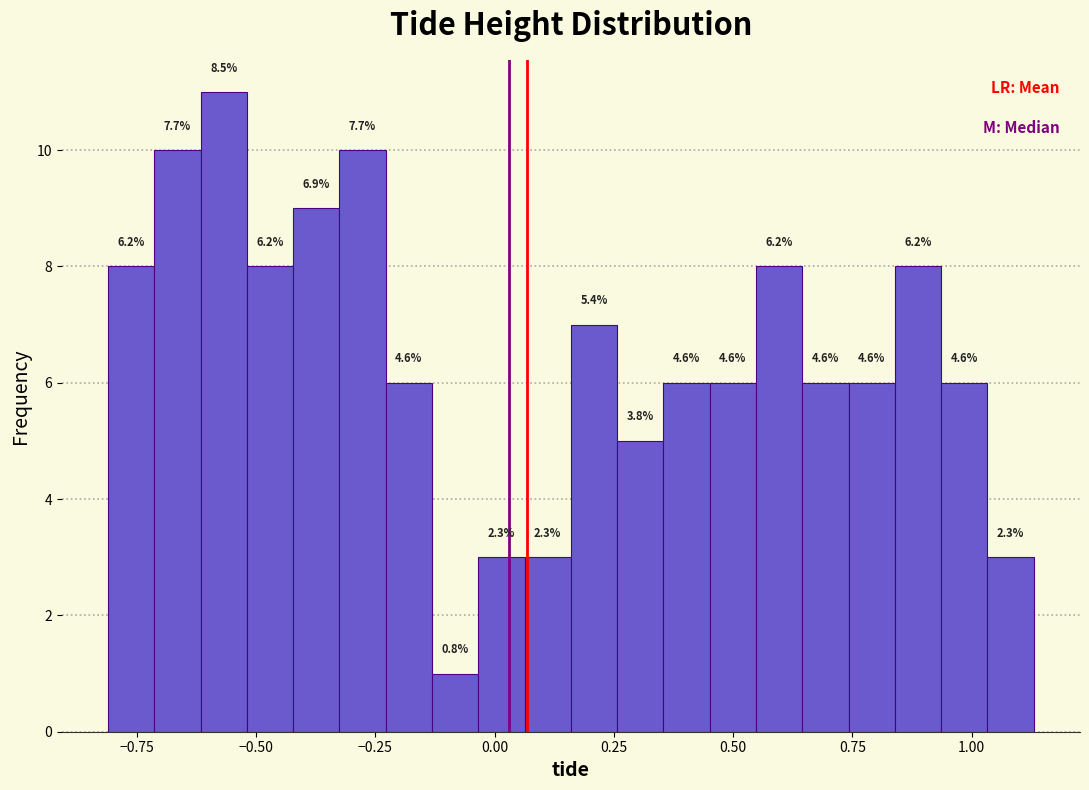

Around what value on the x-axis is the tallest bar? Give the approximate position of its centre, as read against the axis.

-0.55